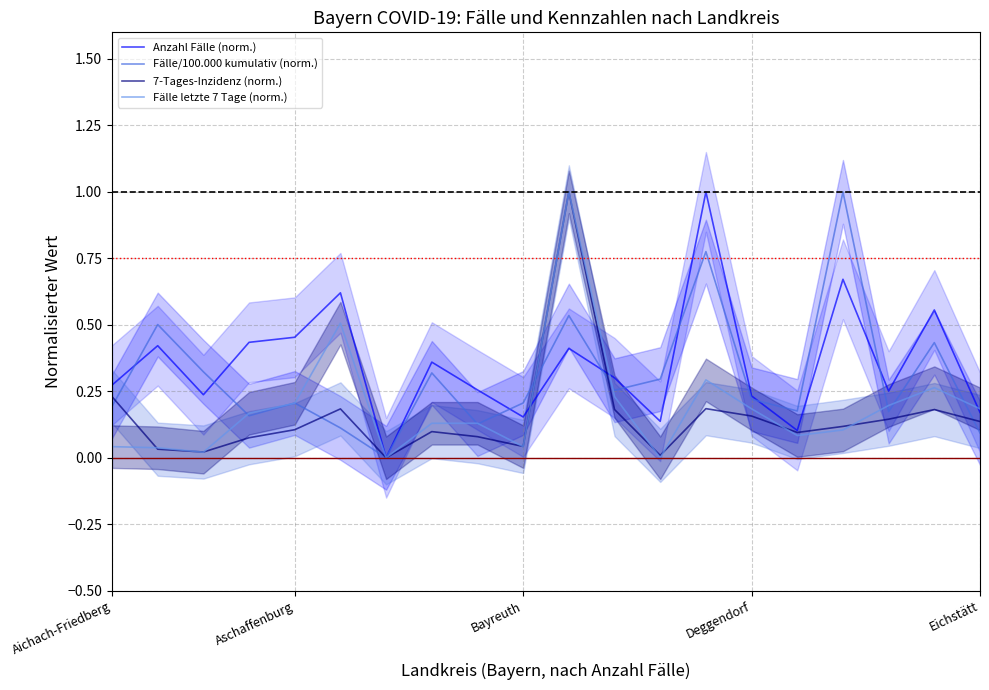

The Fälle/100.000 kumulativ (norm.) series shows 0.2 at 5. True or false?

False